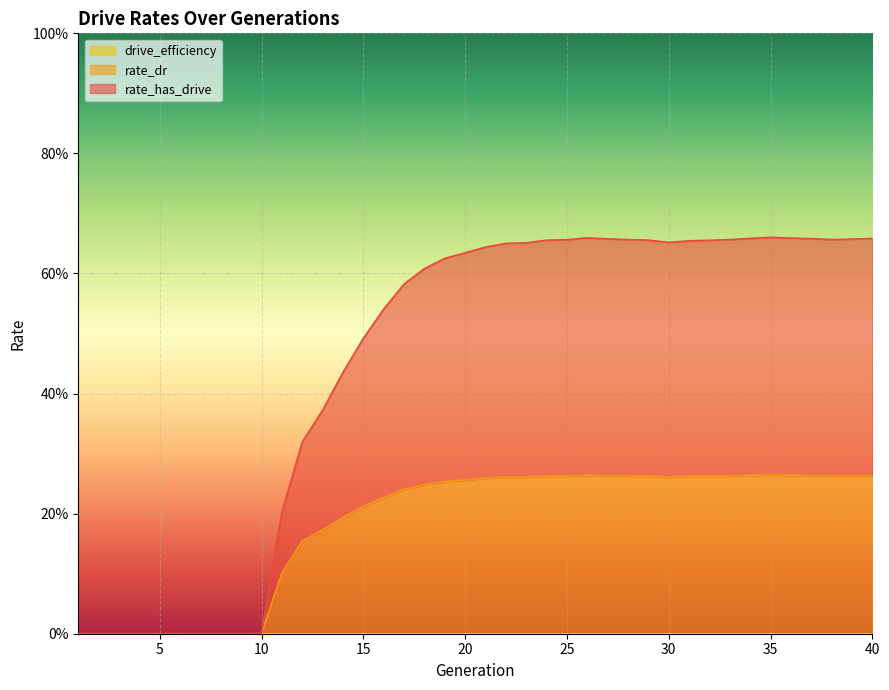

List the series in order of their peak value, lowest first.

rate_dr, rate_has_drive